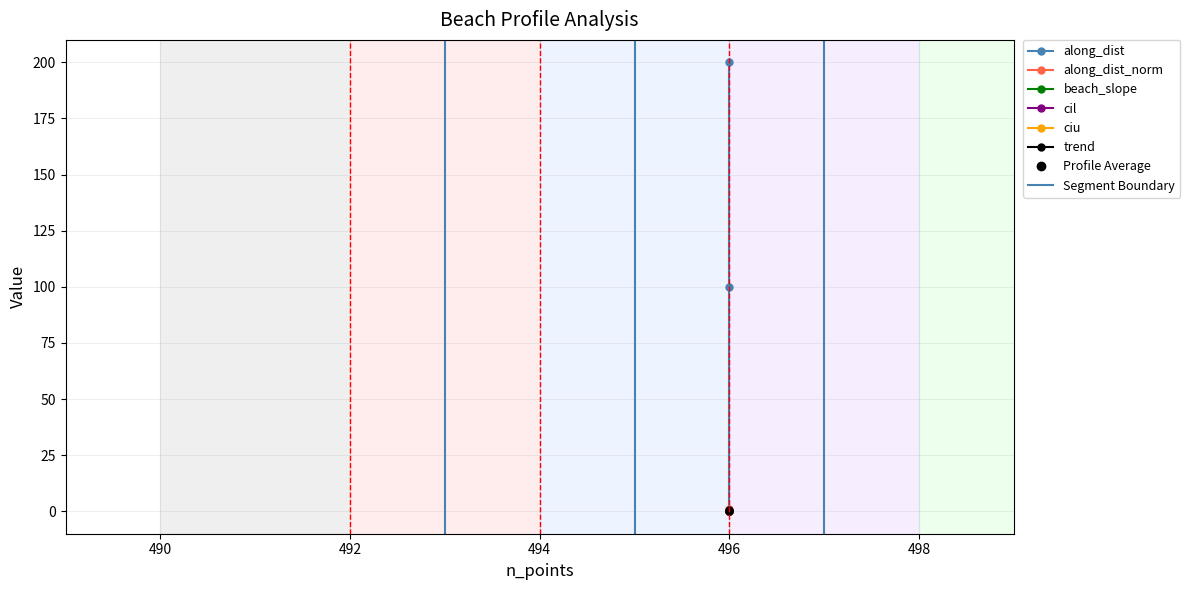

True or false: along_dist_norm has a value of 1.7 at 496.

False